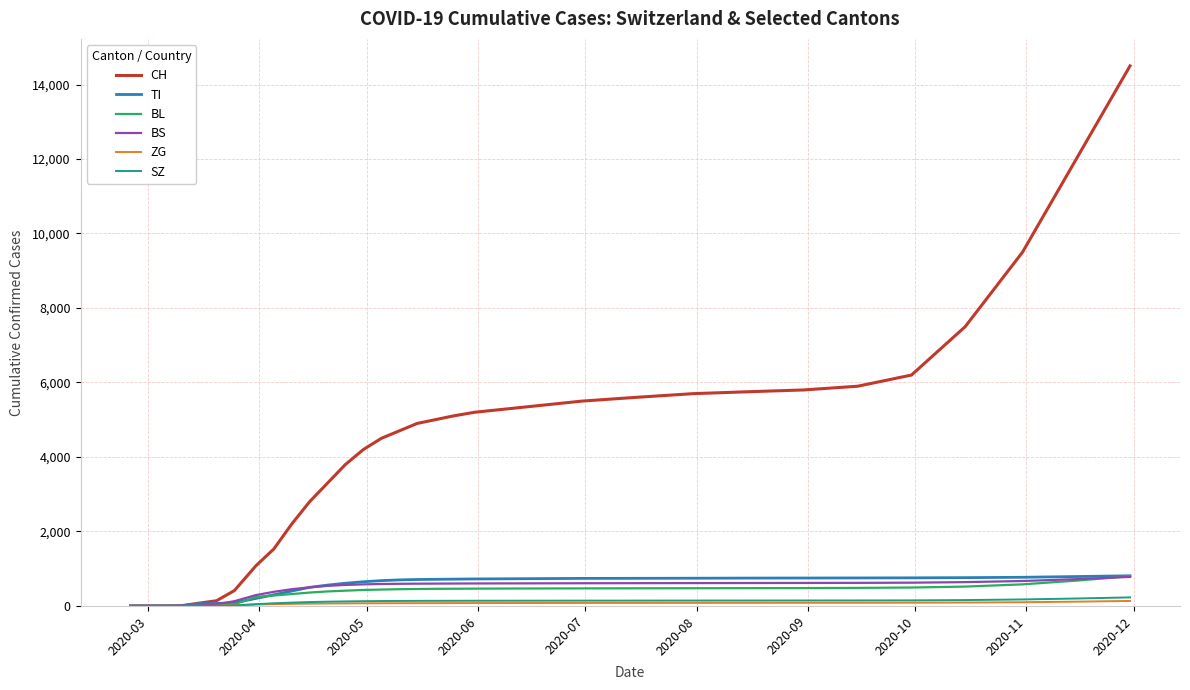

Which series has the largest range (max minus min)?

CH